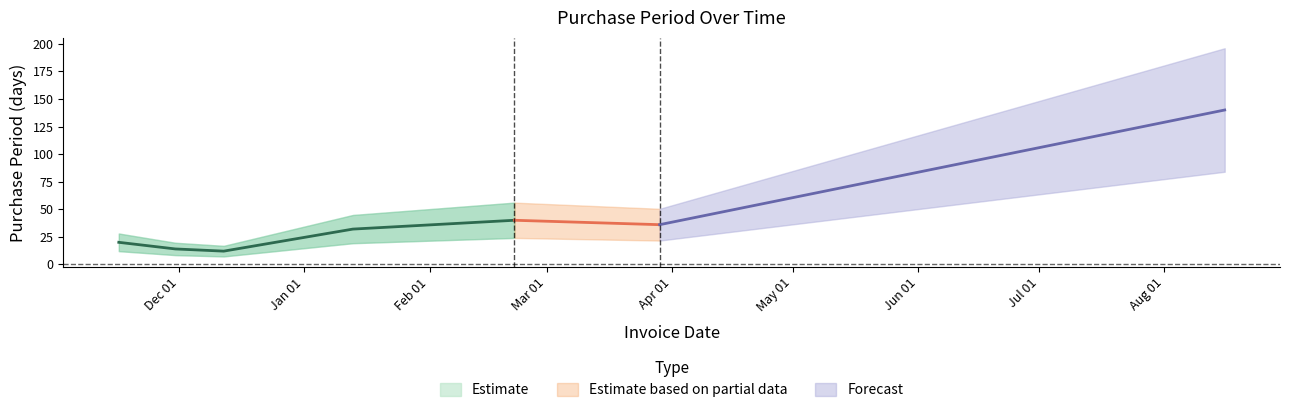

True or false: the data shows 32 at 2016-01-13.

True